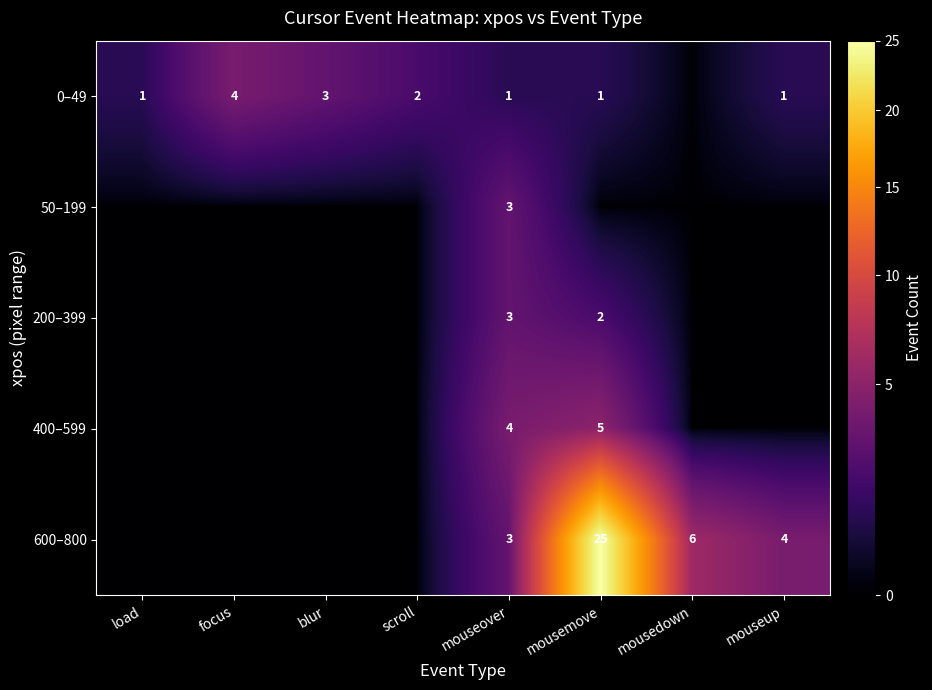

The value of 600–800 at mouseup is 4. True or false?

True